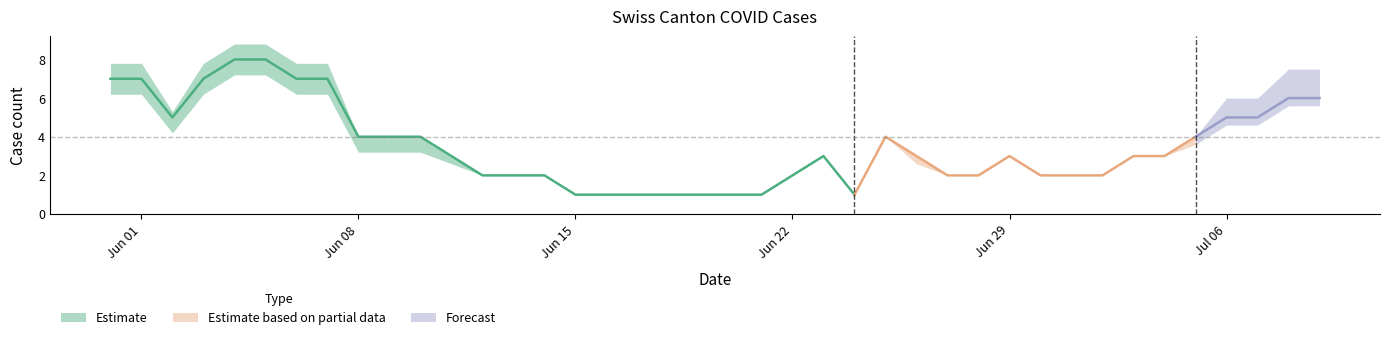

Count the number of categories in the chart.

40